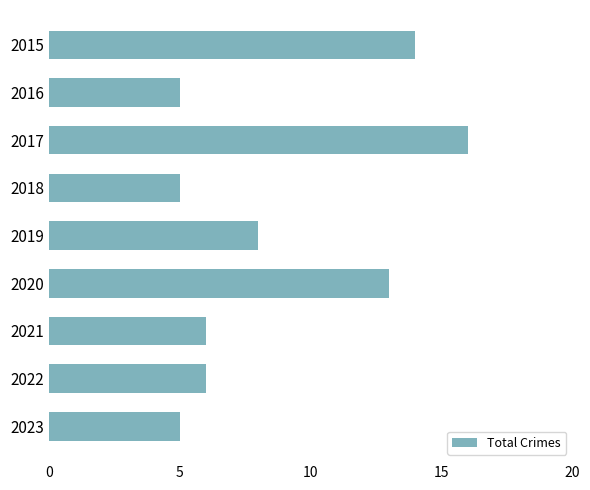

Reading bottom to top, what are all the values shown in this chart?

2023=5	2022=6	2021=6	2020=13	2019=8	2018=5	2017=16	2016=5	2015=14